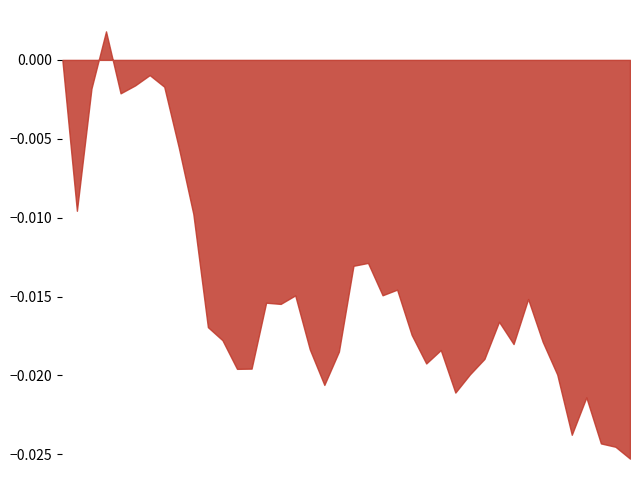

Approximately how many times larger is the value at 14:50 compared to 14:44?

1.0